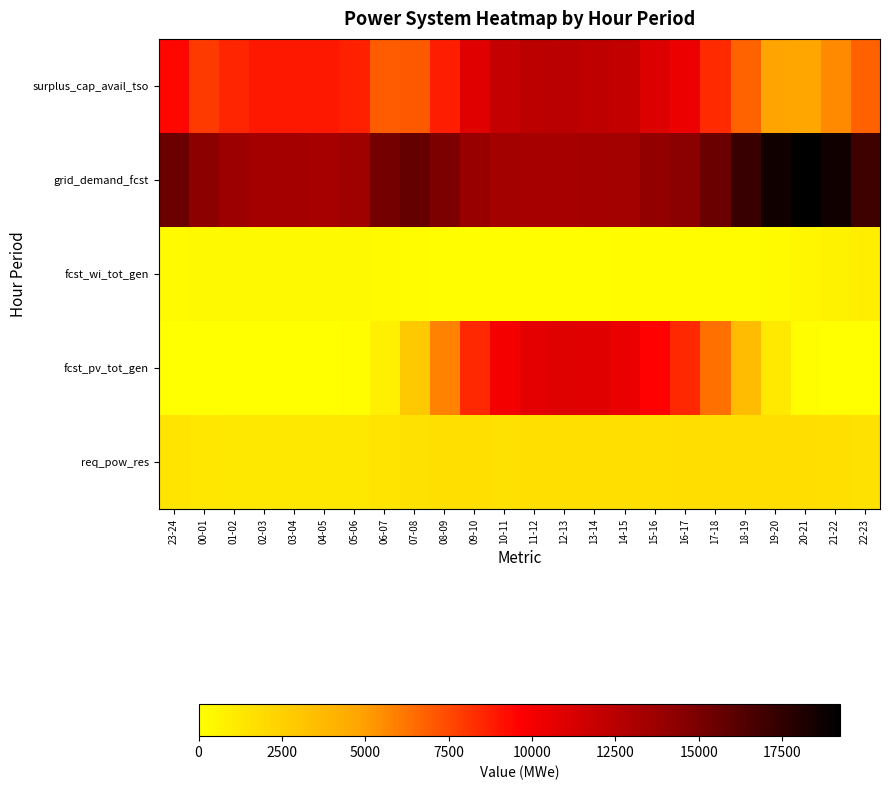

Rank the series at 18-19 from lowest to highest value.

fcst_wi_tot_gen, req_pow_res, fcst_pv_tot_gen, surplus_cap_avail_tso, grid_demand_fcst